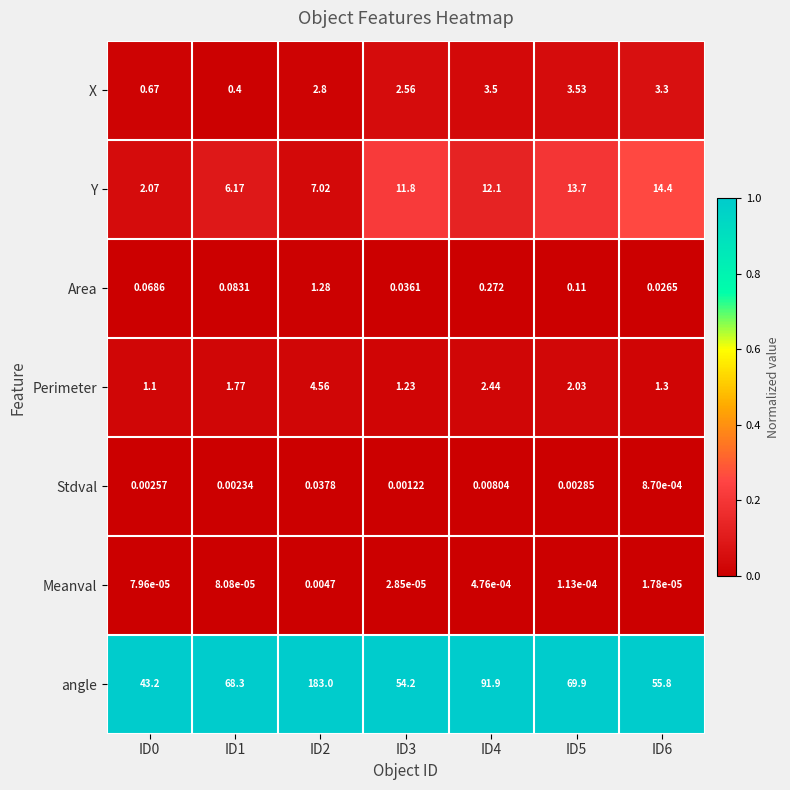

Which series changed the most between ID1 and ID4?

angle